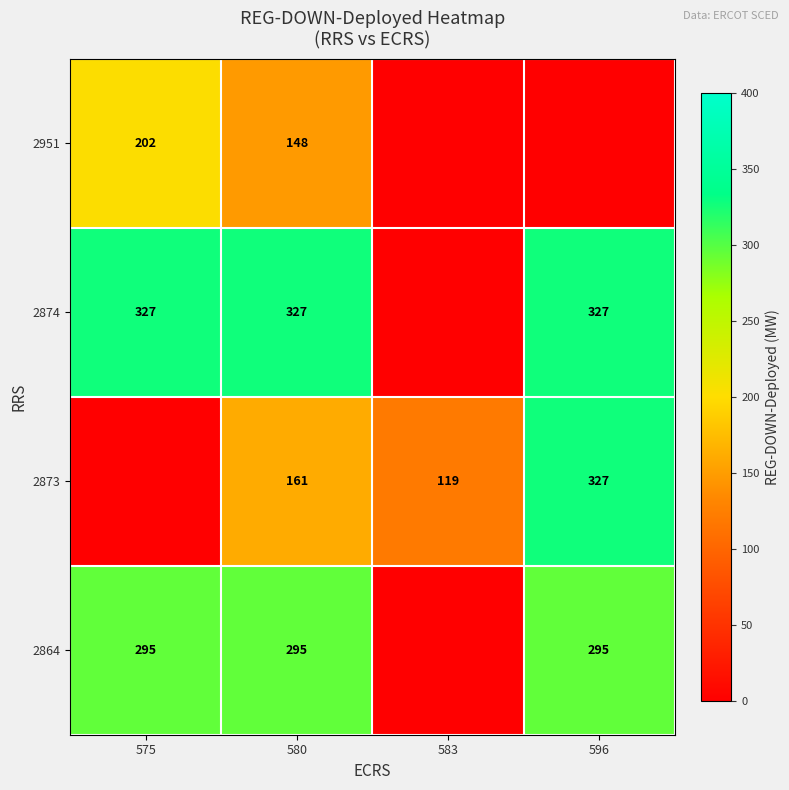

Is it true that 2951 equals 276 at 575?

False